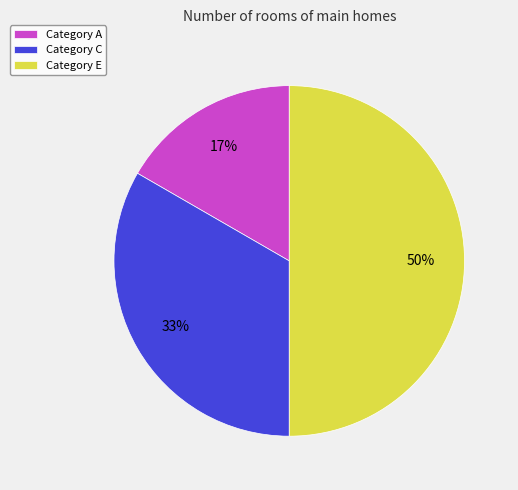

To the nearest percent, what portion does Category E represent?

50%